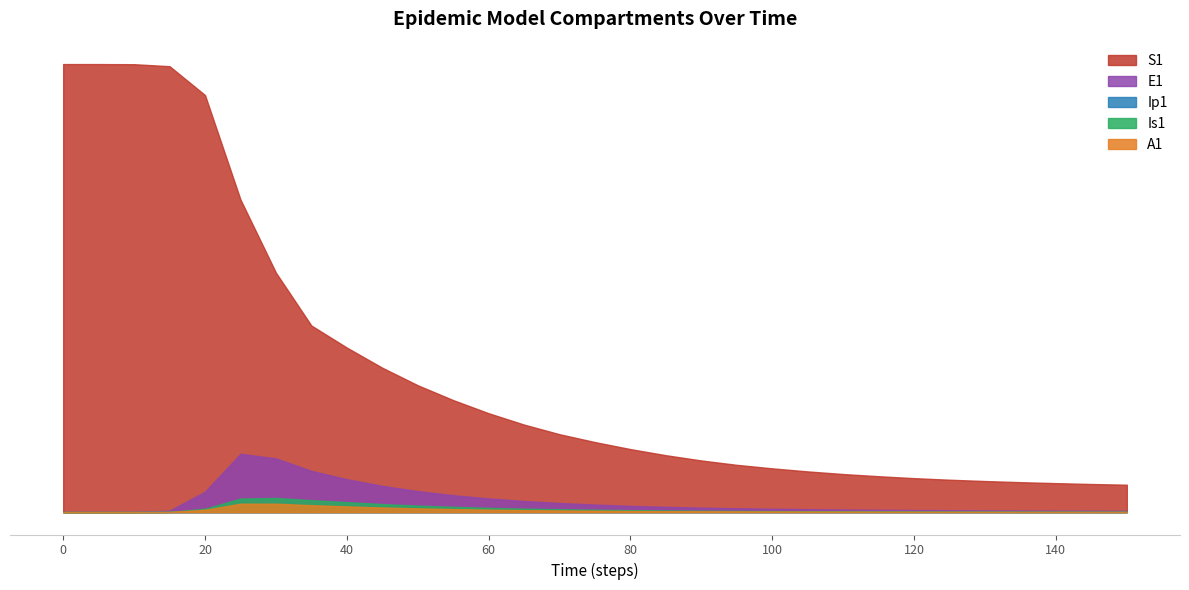

What is the value of the A1 point at the 14th from the left?

22800